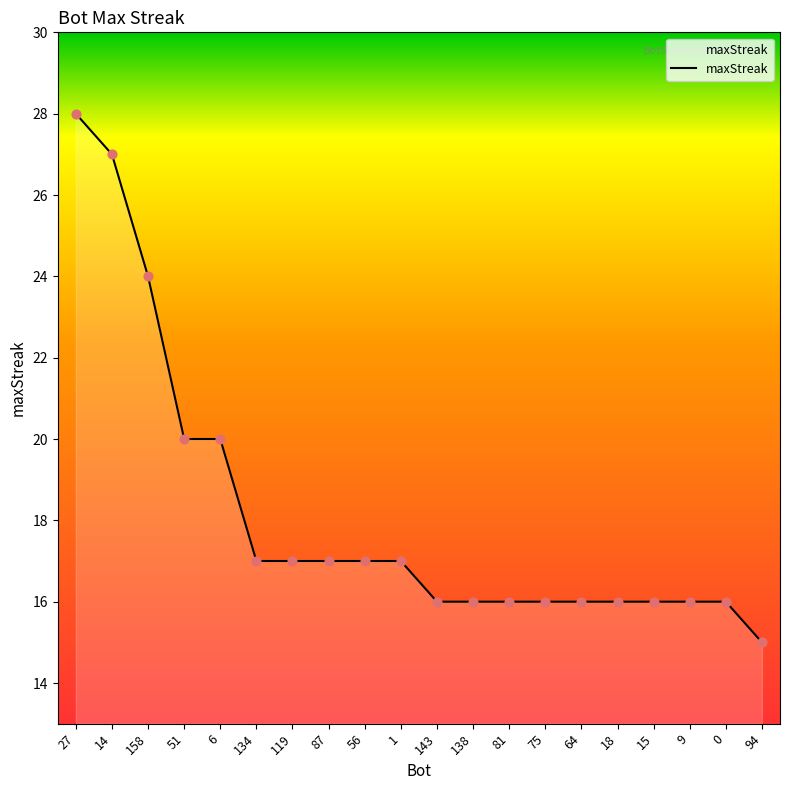

What is the change in value from 87 to 9?

-1